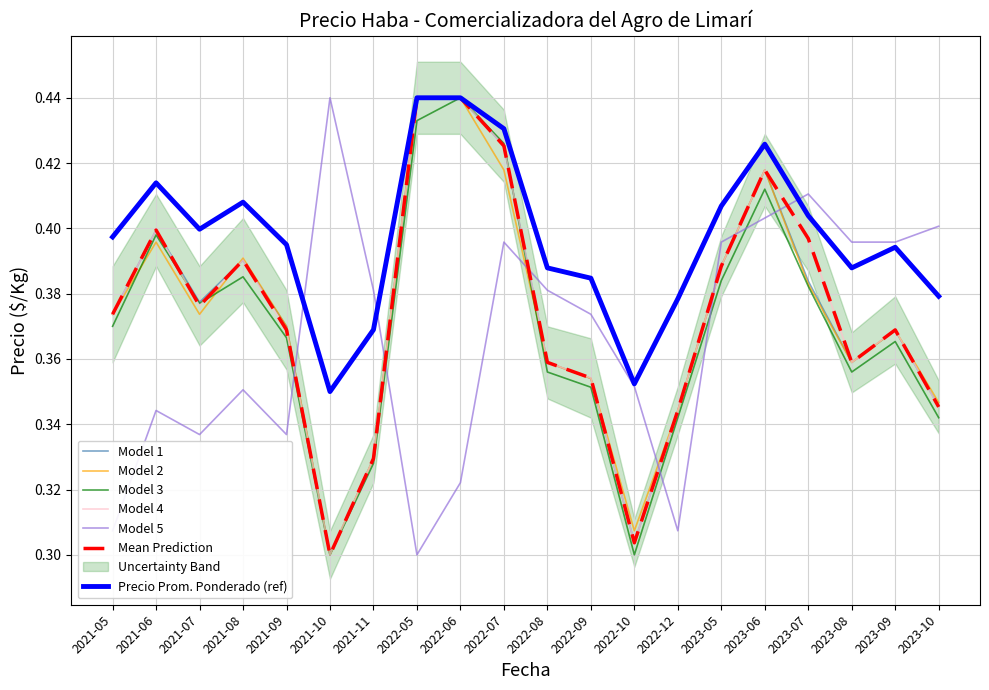

How many categories are shown in the chart?

20